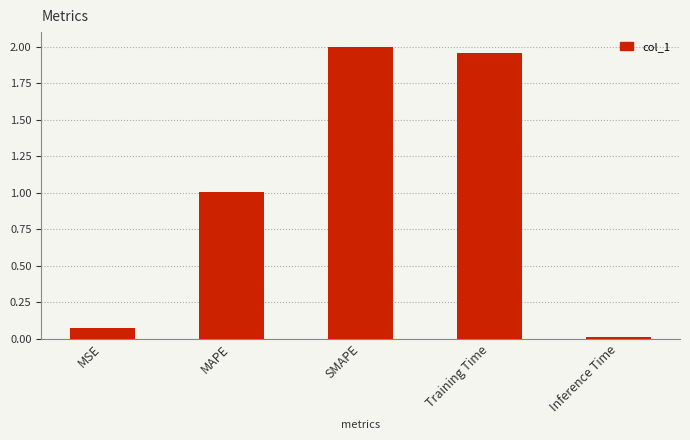

Is it true that the value at Training Time is 2.0?

True